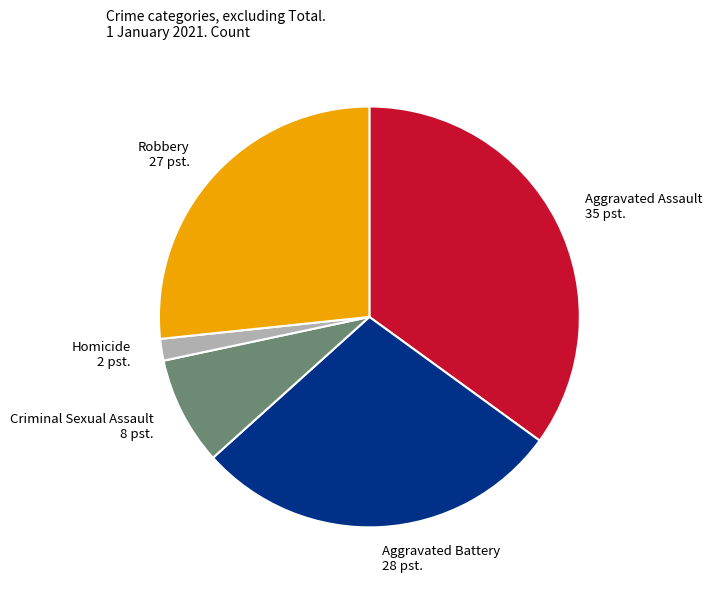

Which category has the biggest portion of the pie?

Aggravated Assault